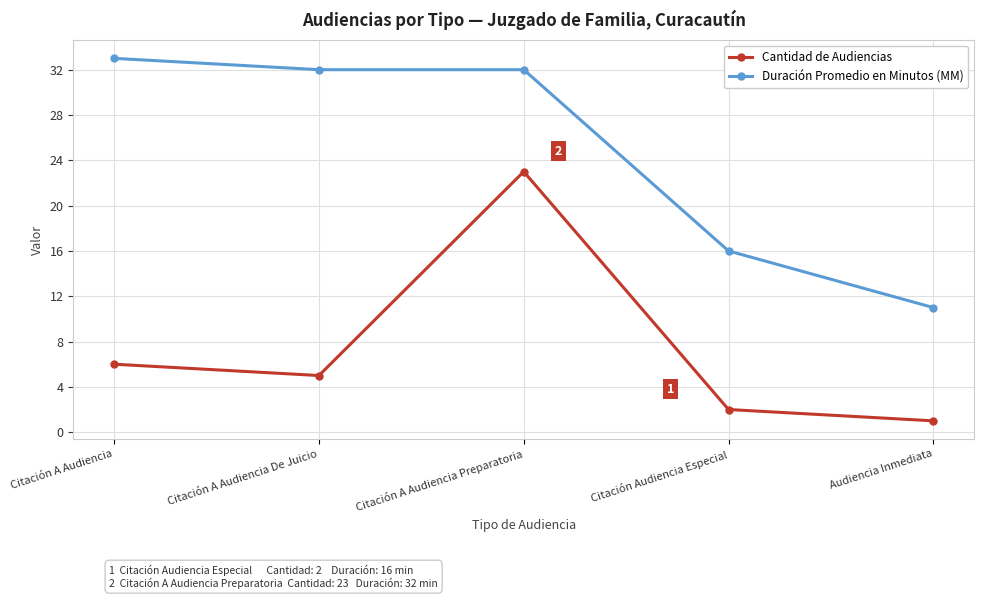

True or false: Cantidad de Audiencias and Duración Promedio en Minutos (MM) intersect in this chart.

False